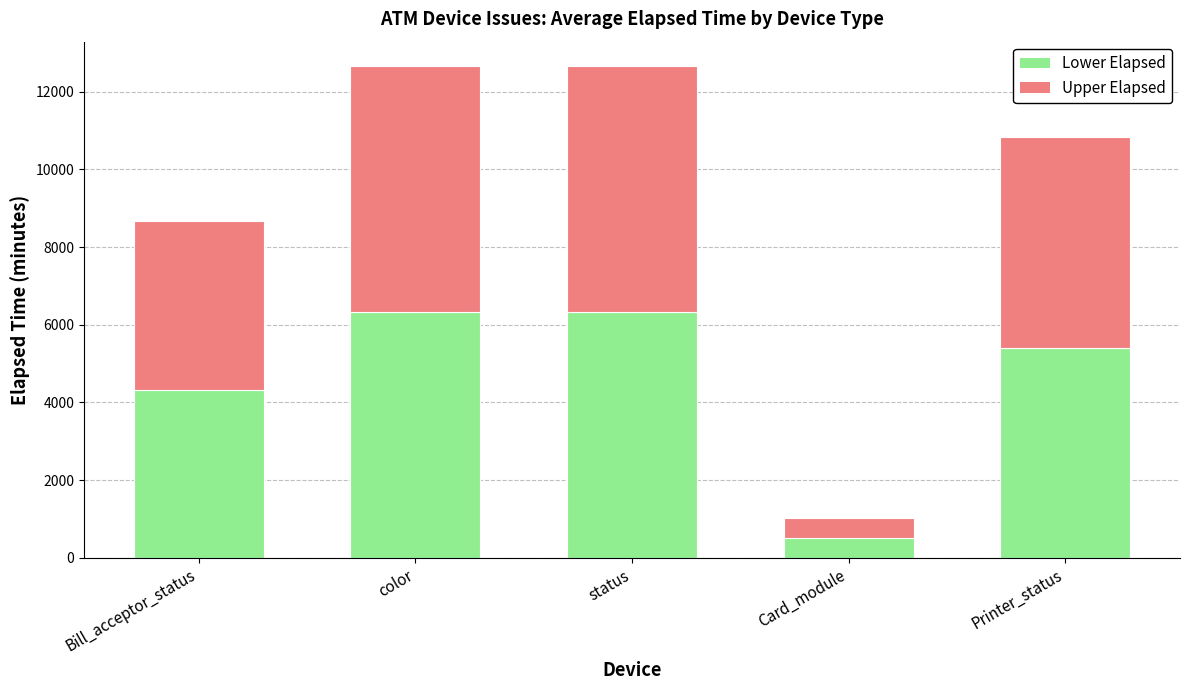

What is the minimum value for Lower Elapsed?

515